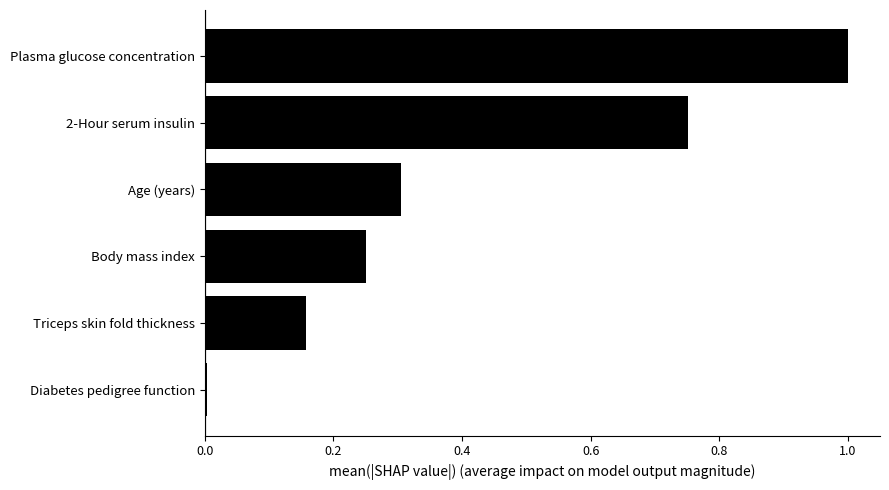

Between Body mass index and 2-Hour serum insulin, which is larger?

2-Hour serum insulin